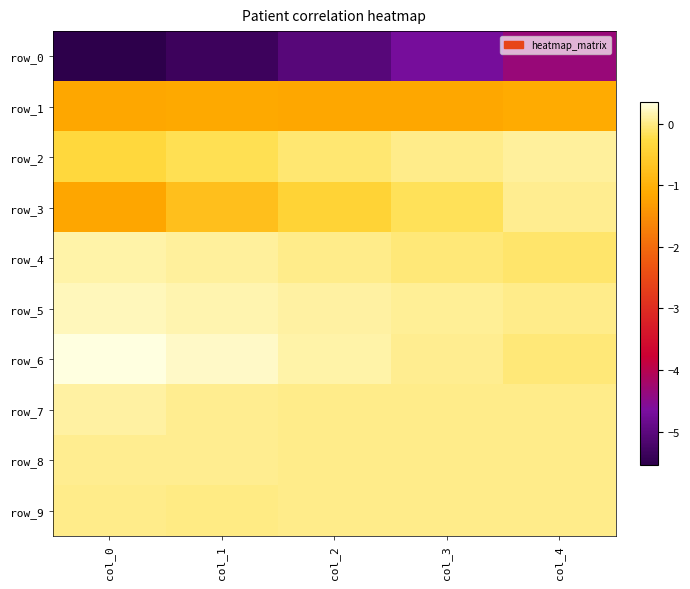

At which category is the sum across all series the highest?

col_4